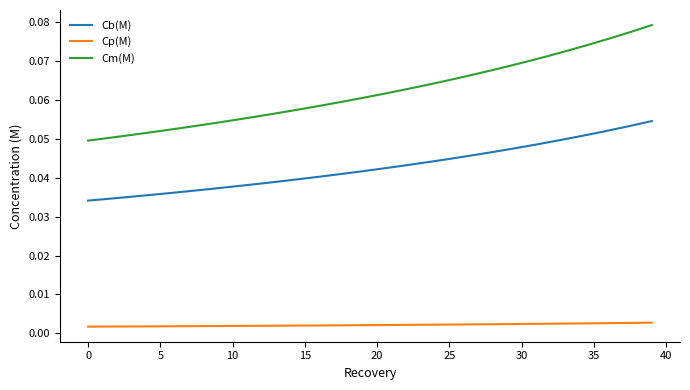

Which series has the largest range (max minus min)?

Cm(M)